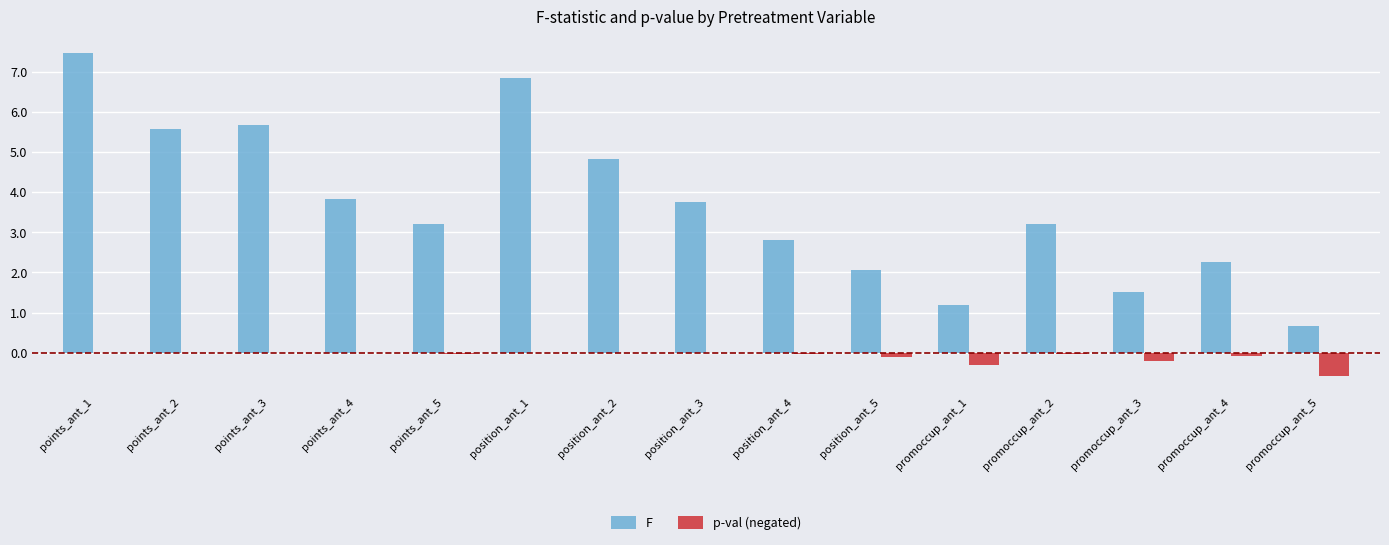

How many data points does each series have?

15